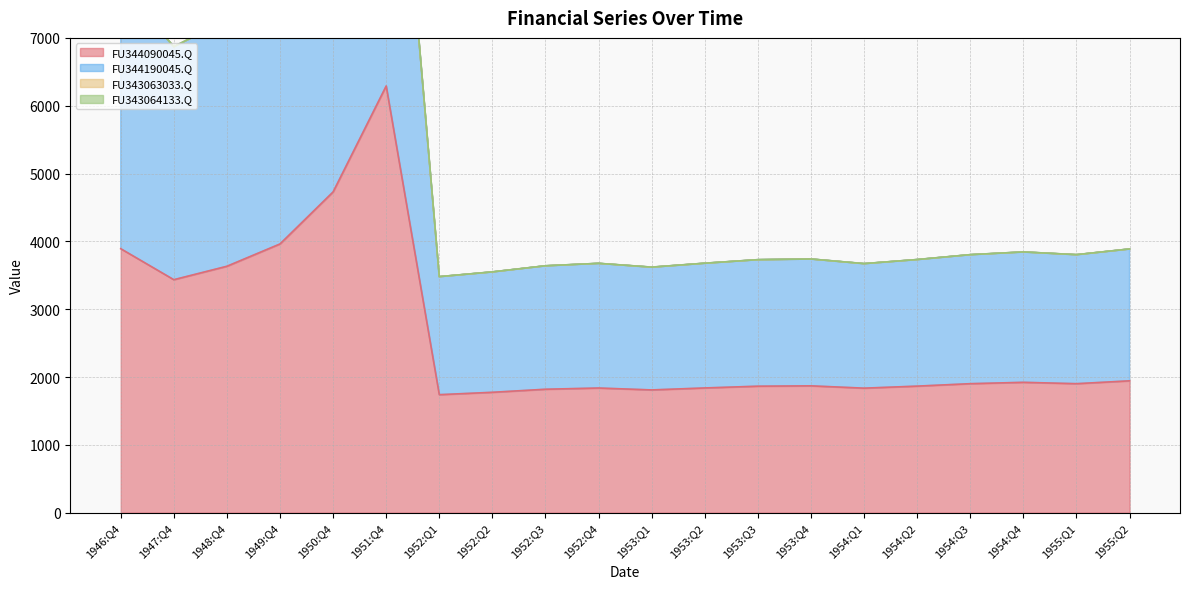

What is the difference between the second highest and minimum values in the FU344190045.Q series?

5978